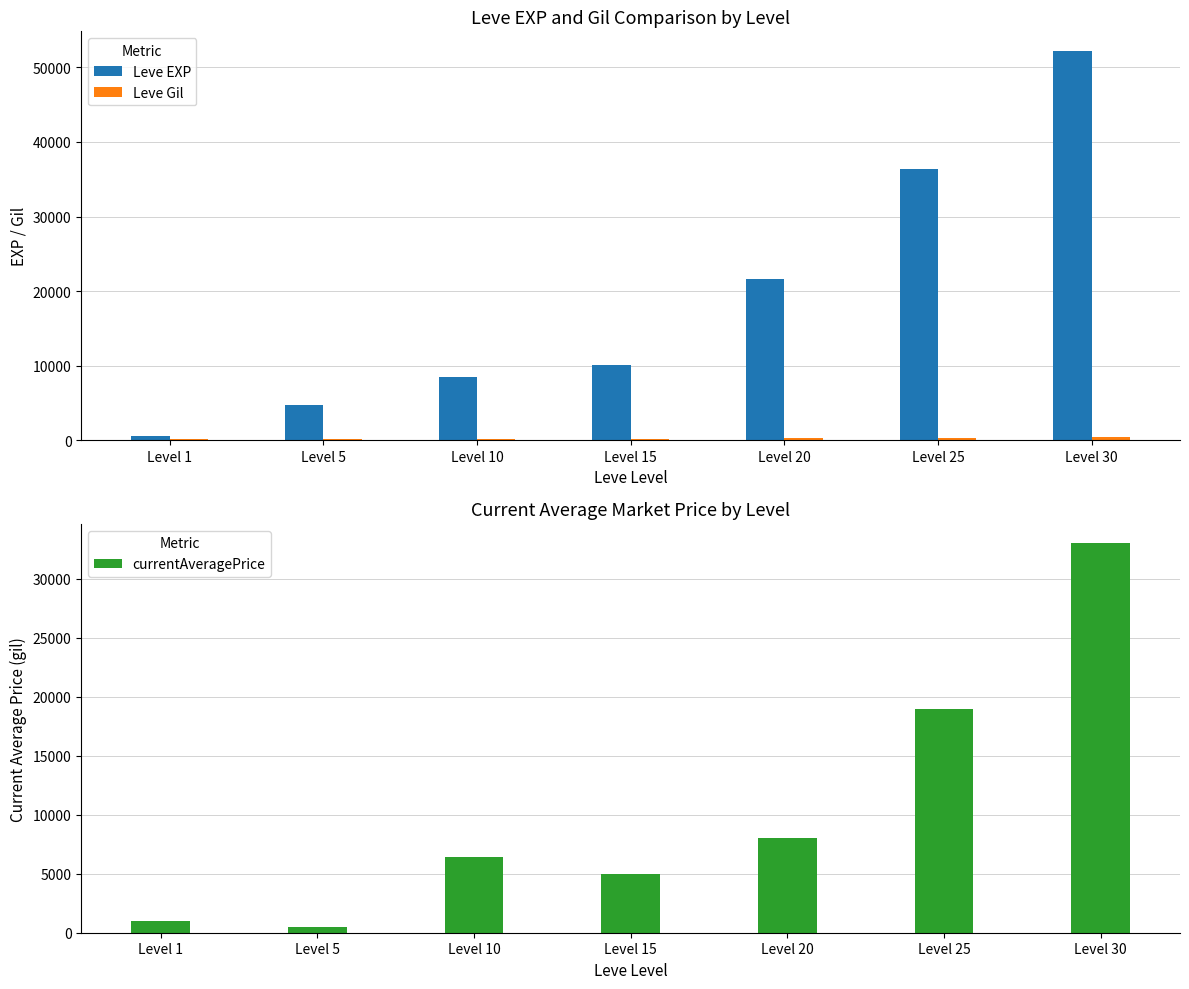

Reading left to right, list all the values displayed in this chart.

Leve EXP: 630.0	4660.0	8430.0	10100.0	21600.0	36390.0	52220.0
Leve Gil: 112.0	140.0	172.0	174.0	295.0	317.0	410.0
currentAveragePrice: 1000.0	492.2	6445.9	5000.0	8003.0	18998.8	33000.0